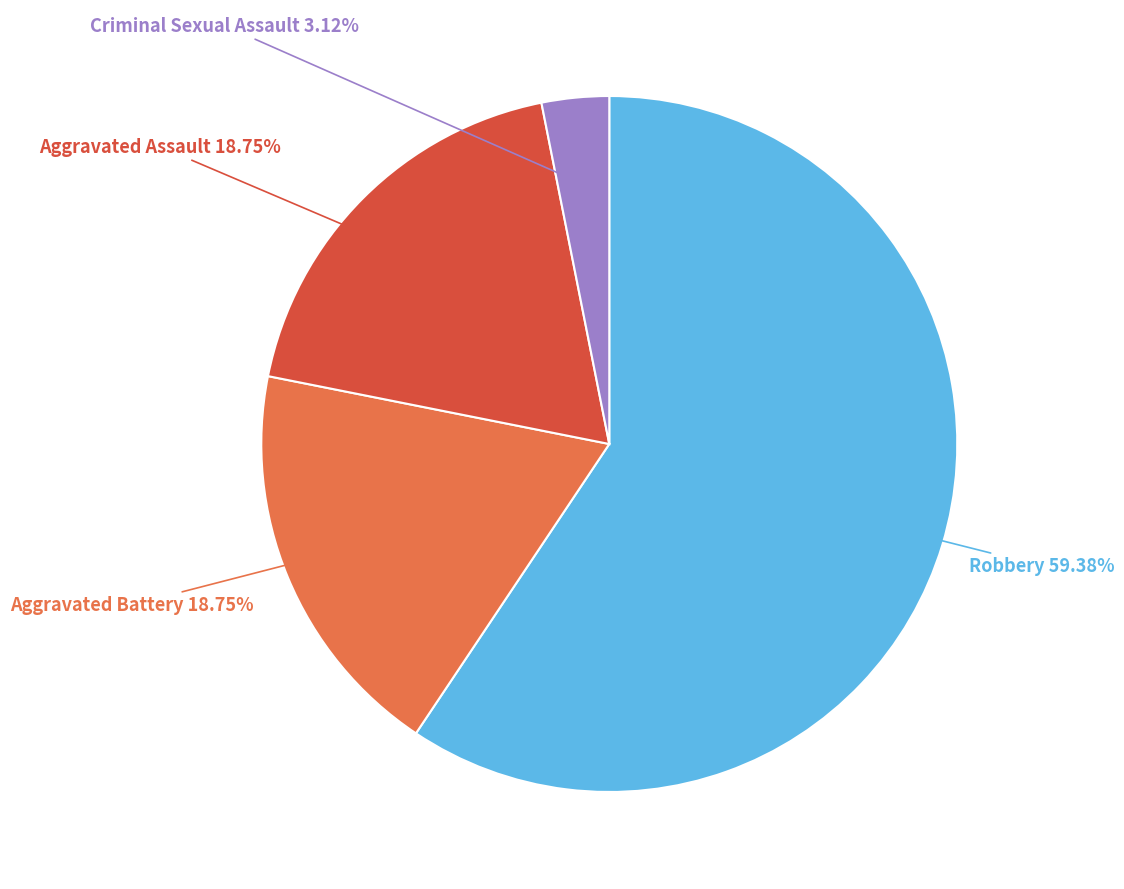

Is there any slice that represents more than half of the pie?

Yes